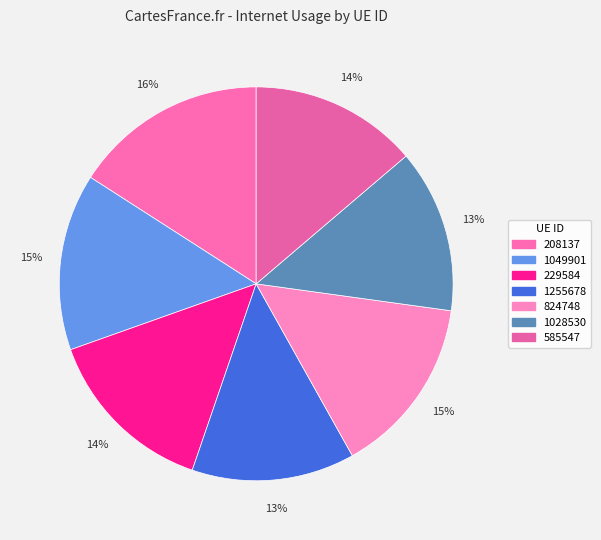

Count the number of slices in the pie.

7